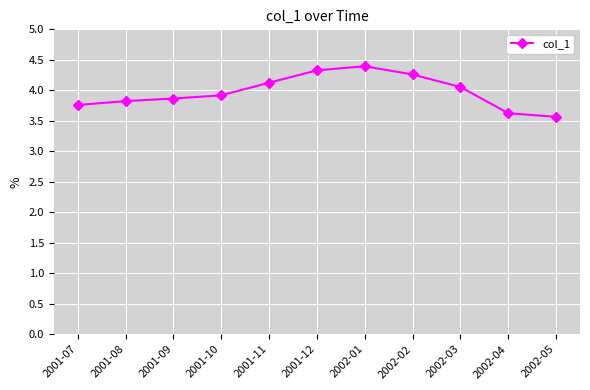

What is the greatest value displayed?

4.4